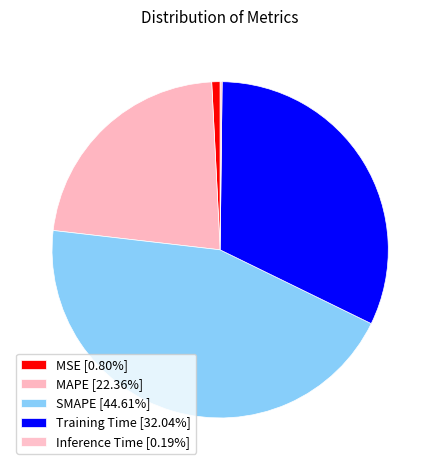

Is there a majority slice in this chart?

No